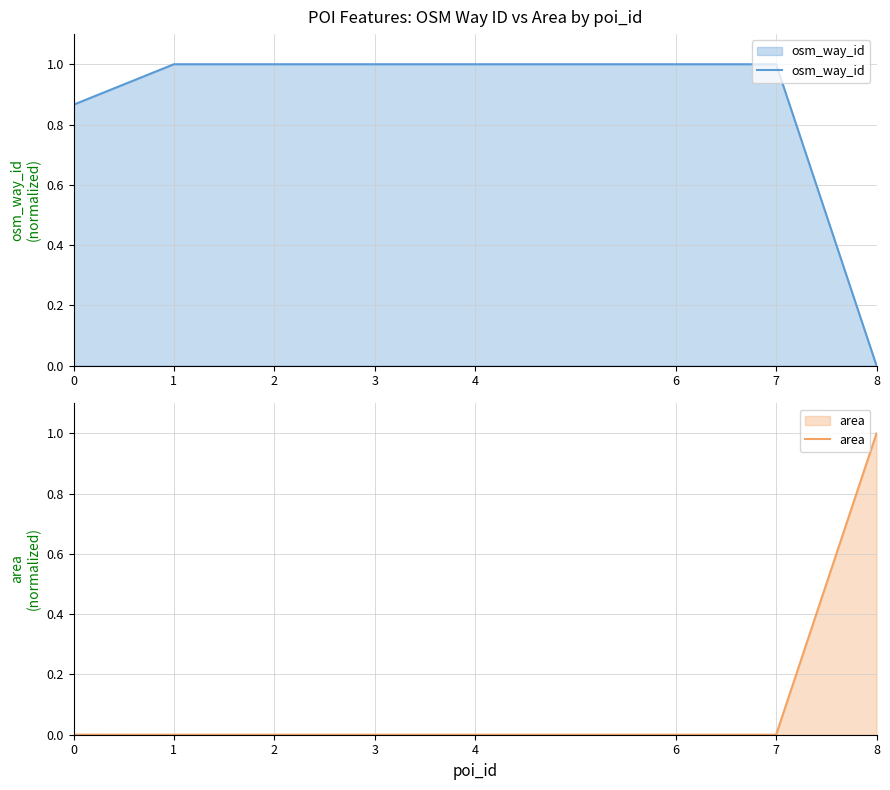

Rank the categories by osm_way_id value from lowest to highest.

8, 0, 1, 6, 2, 3, 7, 4